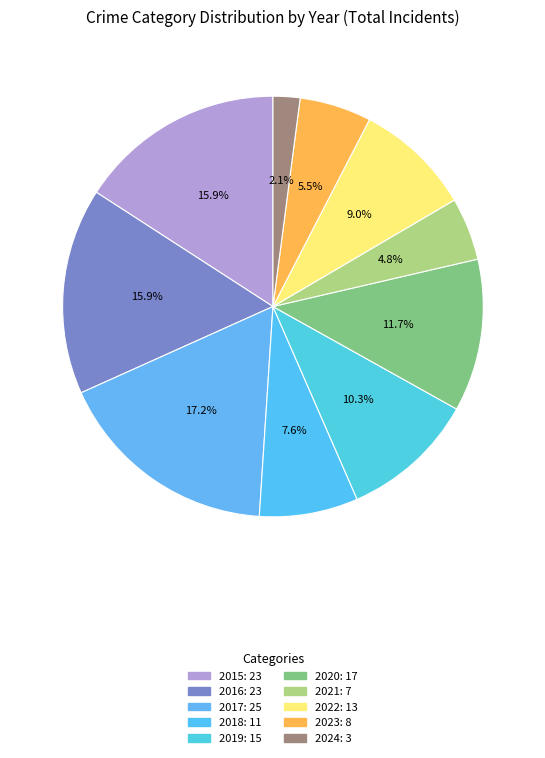

To the nearest percent, what is the combined percentage of 2019 and 2021?

15%